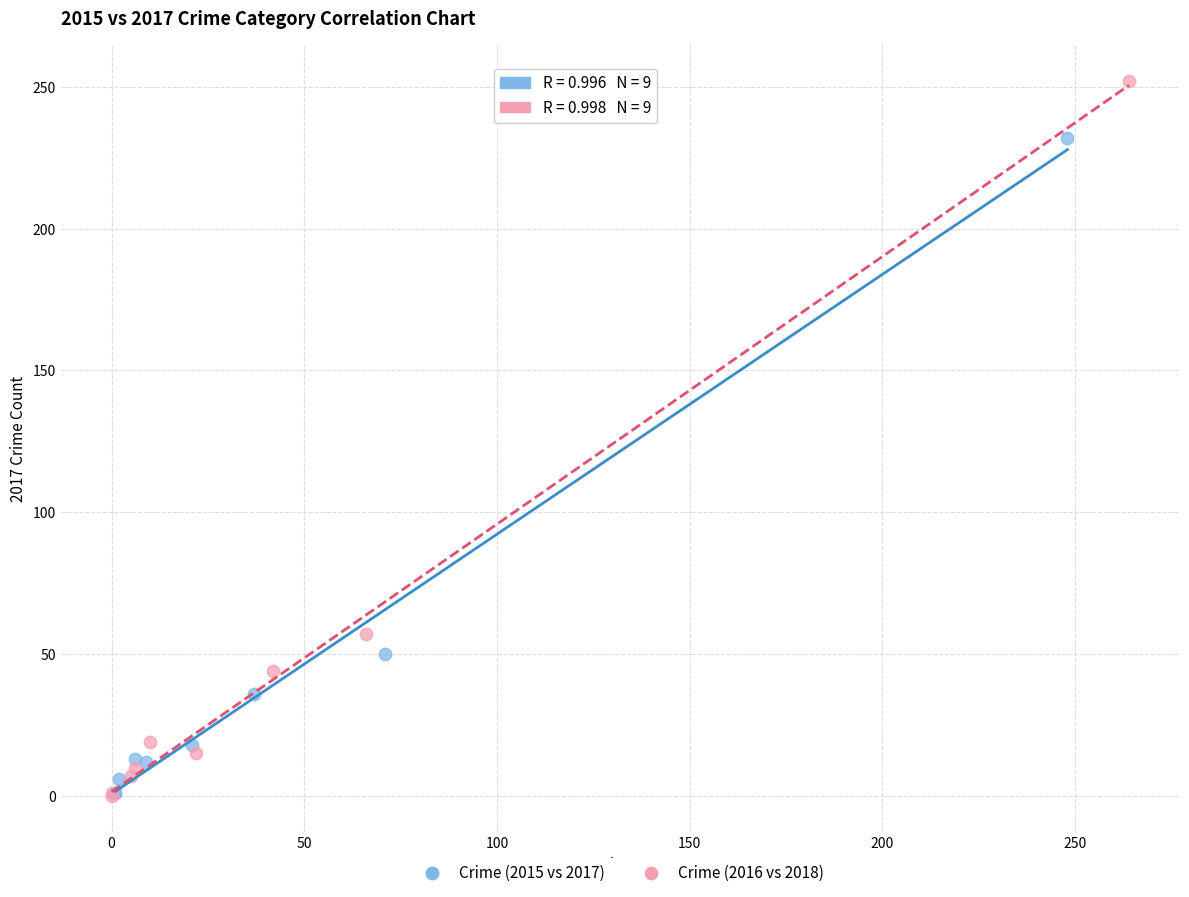

Which series has the largest Y range (max minus min)?

Crime (2016 vs 2018)